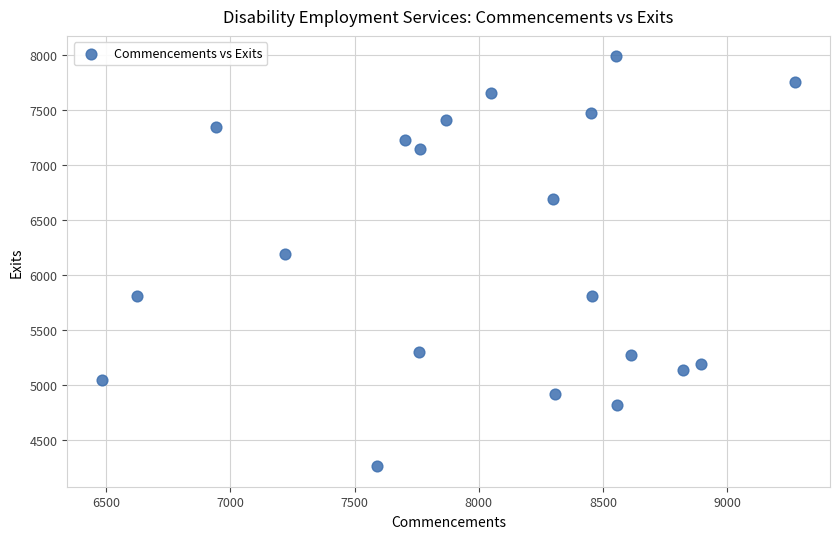

What is the range of Y values (max minus min)?

3728